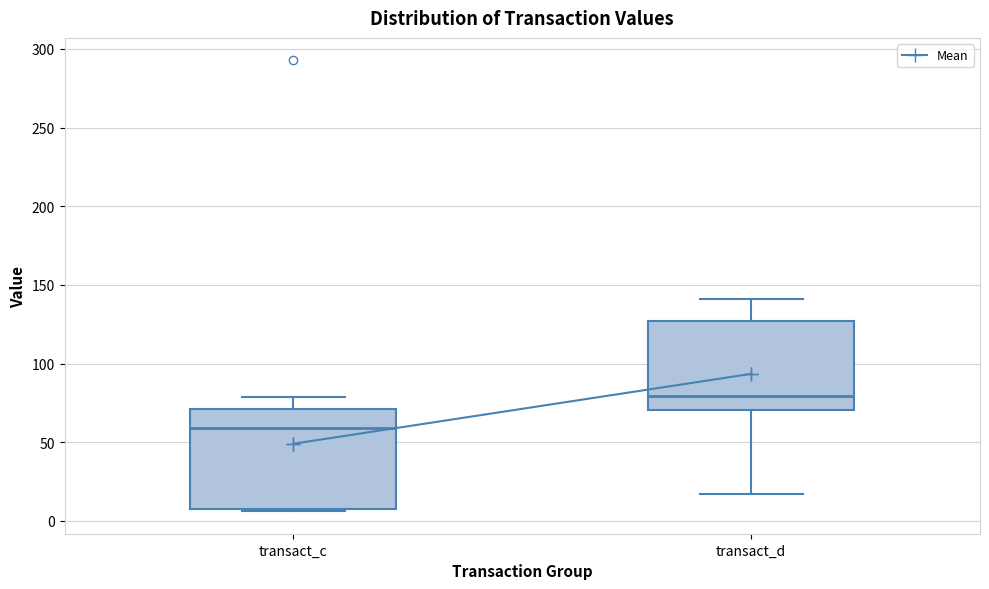

Reading left to right, read every box against the y-axis: the position of its median line, the range the box covers, and the ends of its whiskers. The values are not printed on the chart, so give them approximately, as read against the axis.

transact_c: median 60, box 10 to 70, whiskers 5 to 80
transact_d: median 80, box 70 to 125, whiskers 15 to 140